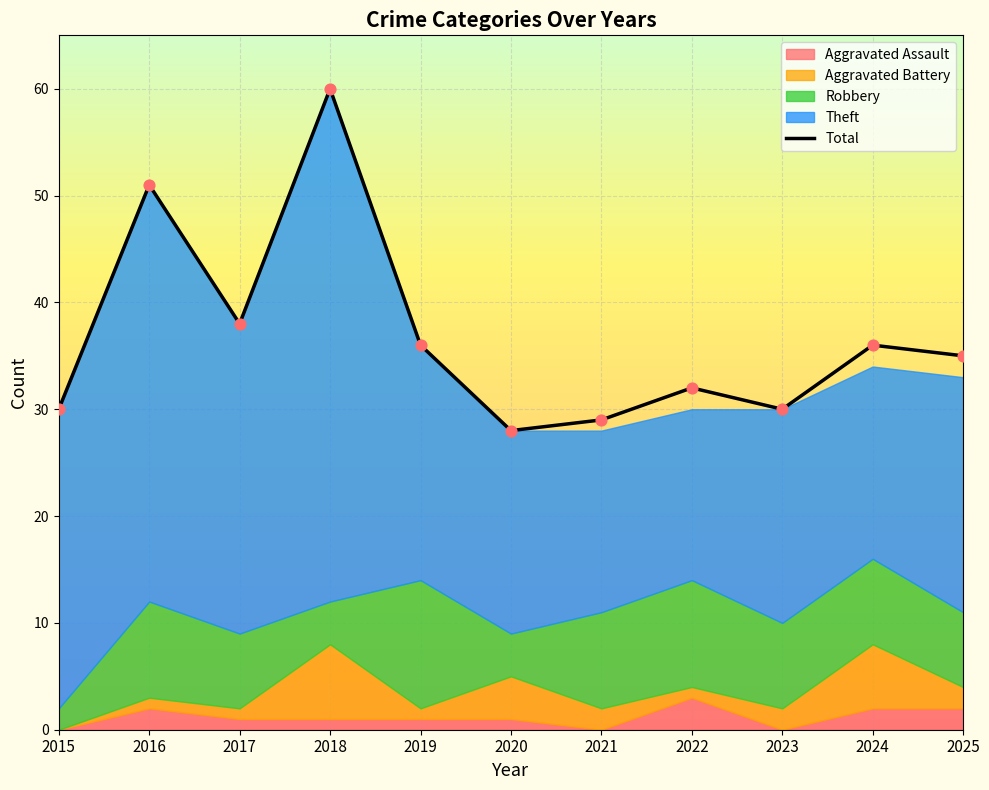

What is the ratio of the value at 2018 to the value at 2021?

2.1